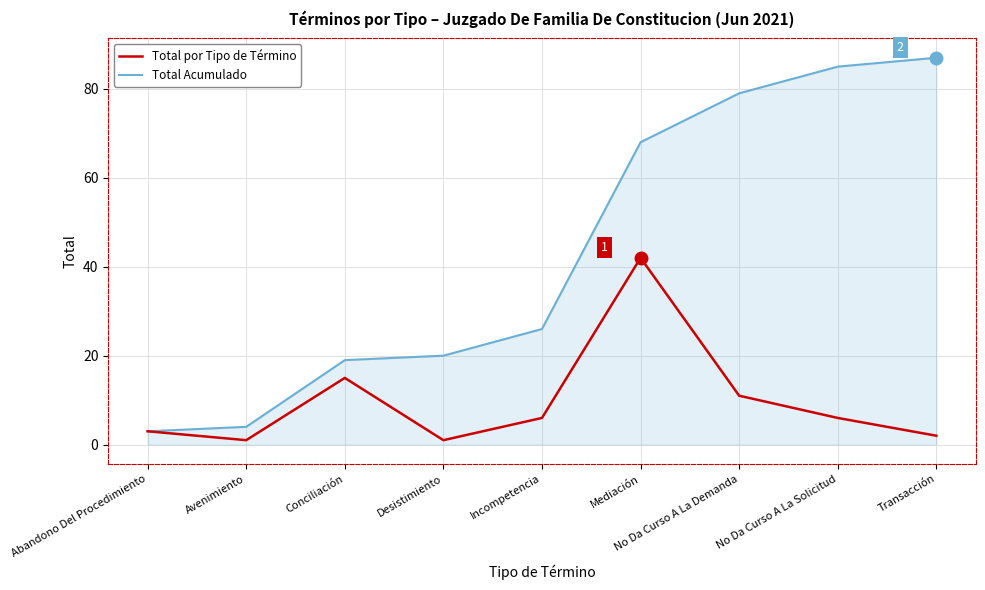

What is the sum of the Total Acumulado values at Mediación and Desistimiento?

88